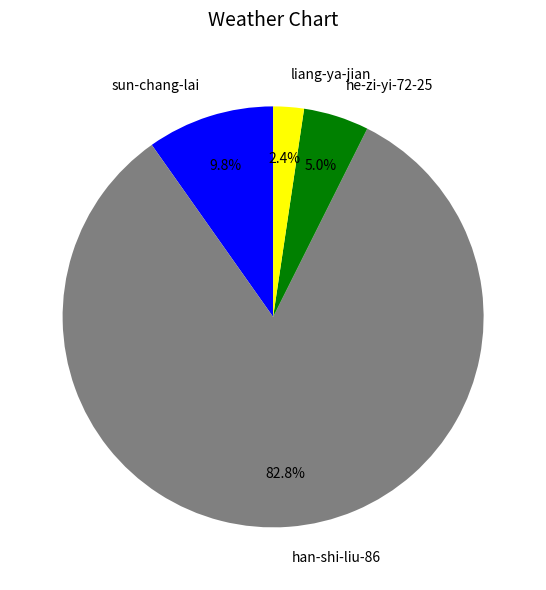

What is the largest slice in the pie chart?

han-shi-liu-86